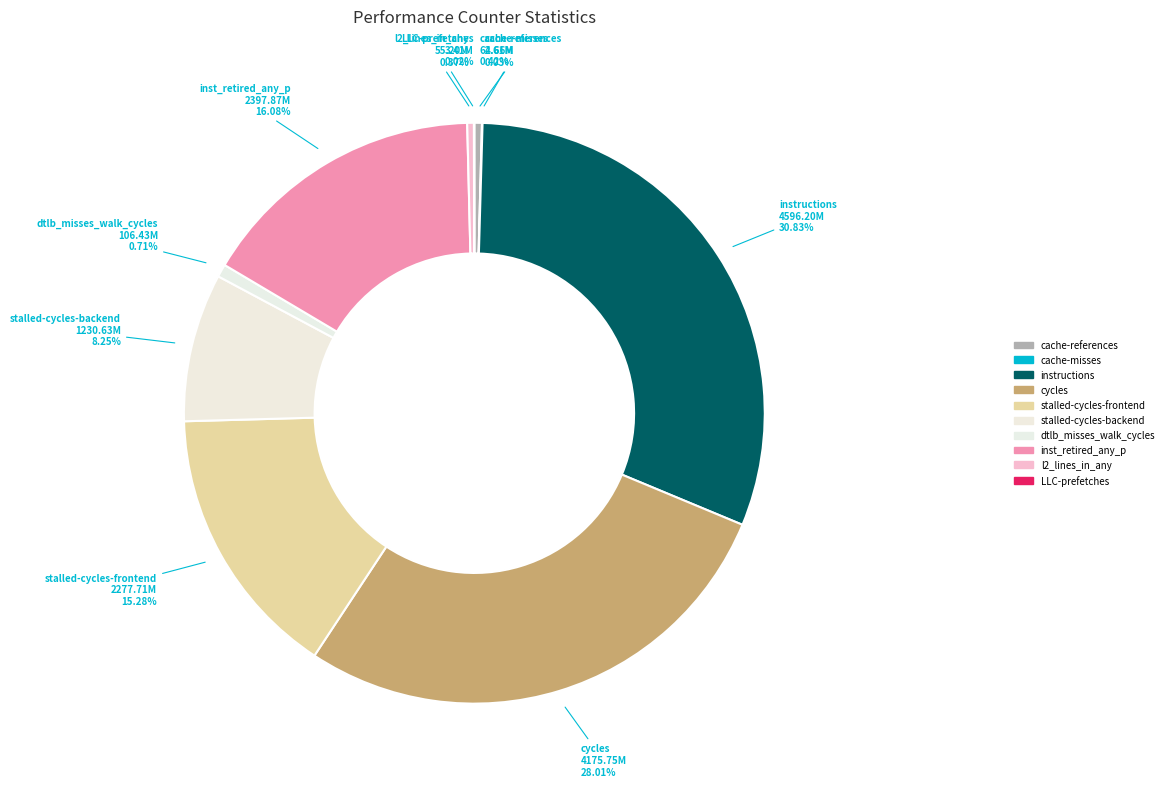

What percentage is the cycles slice, to the nearest percent?

28%